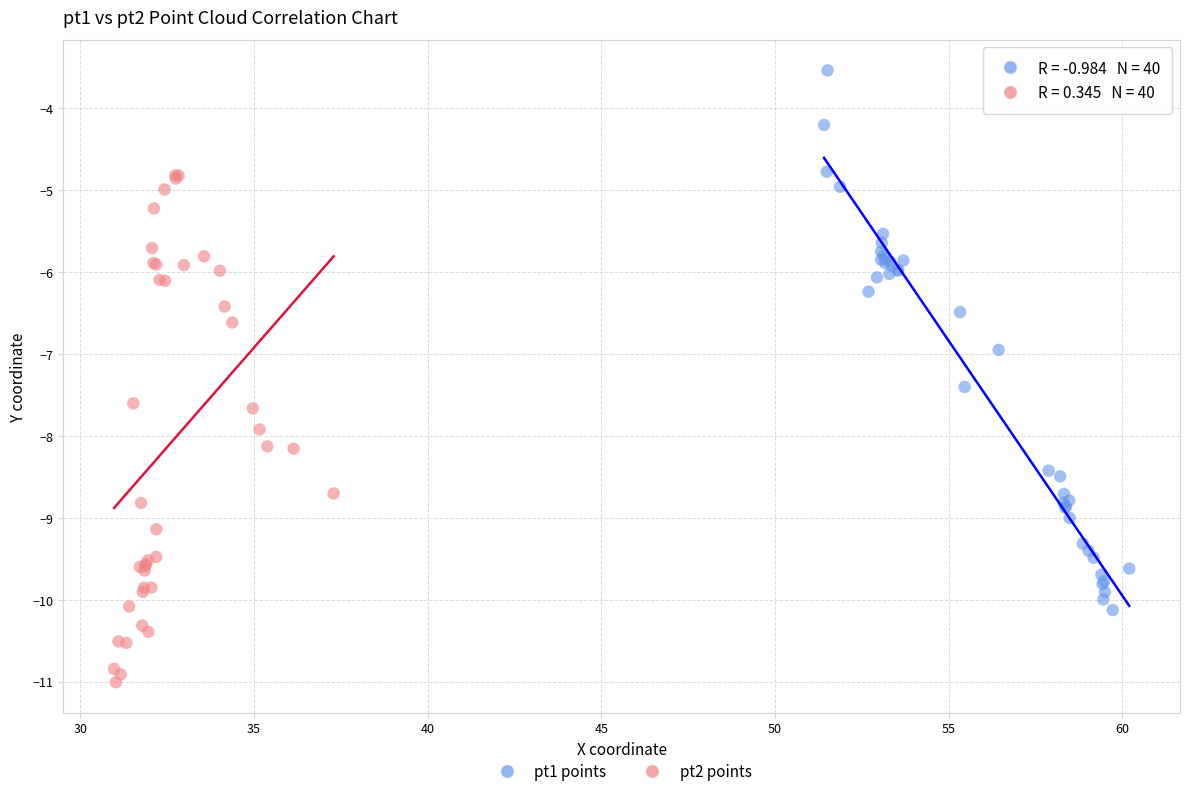

What are all the series names shown in the legend?

pt1 points, pt2 points